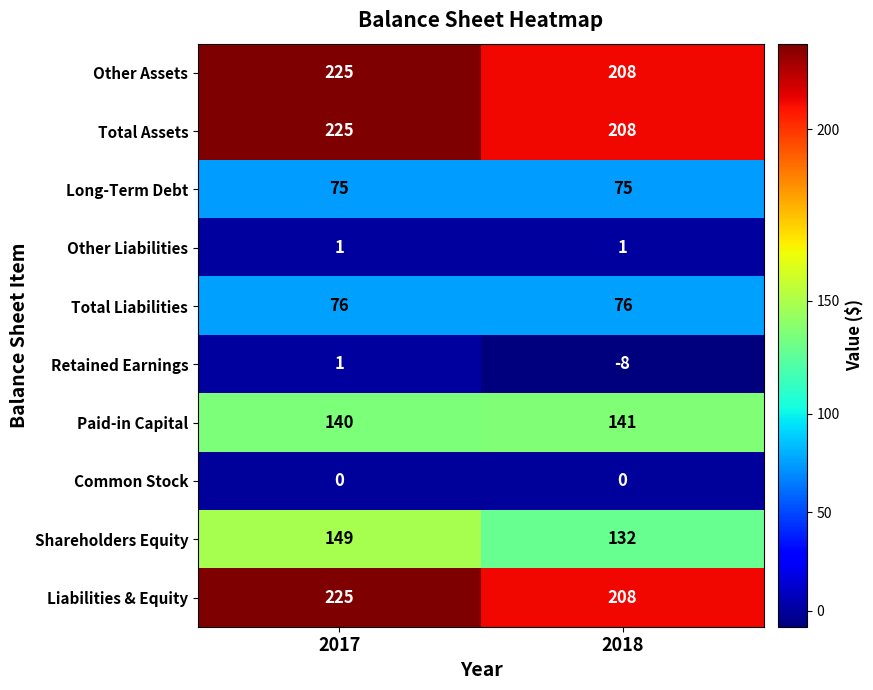

Which label corresponds to the largest value in the chart?

2017